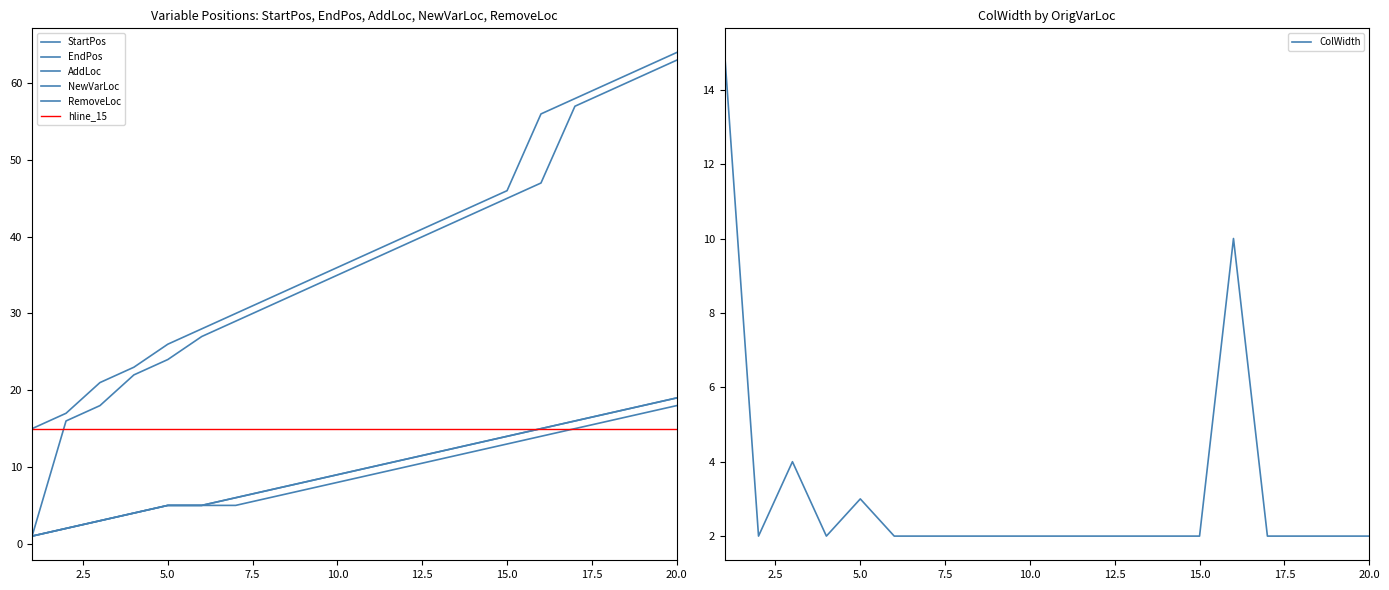

At how many categories does at least one series exceed 54?

5